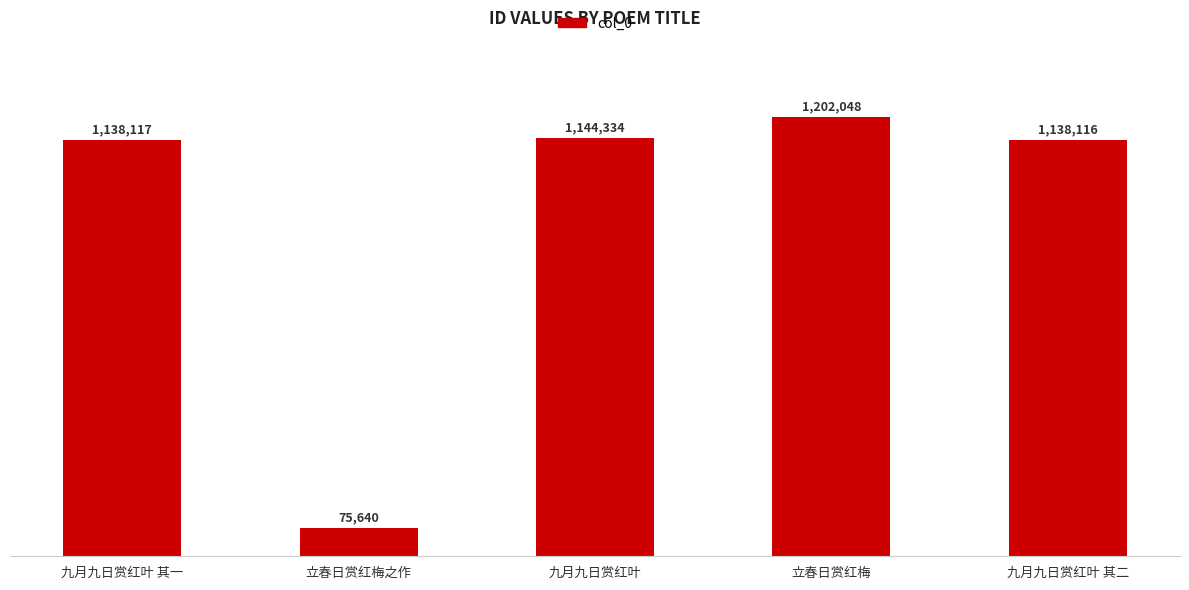

What is the greatest value displayed?

1202048